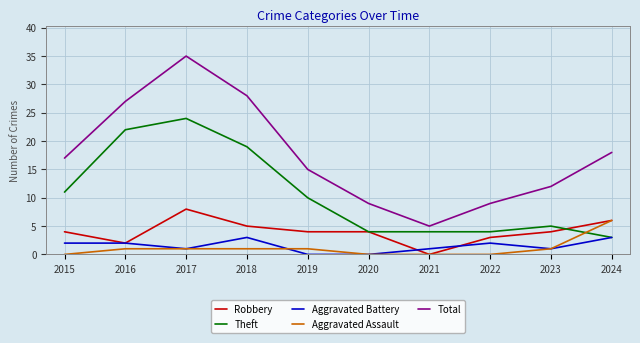

Rank the series by their maximum value, from highest to lowest.

Total, Theft, Robbery, Aggravated Assault, Aggravated Battery